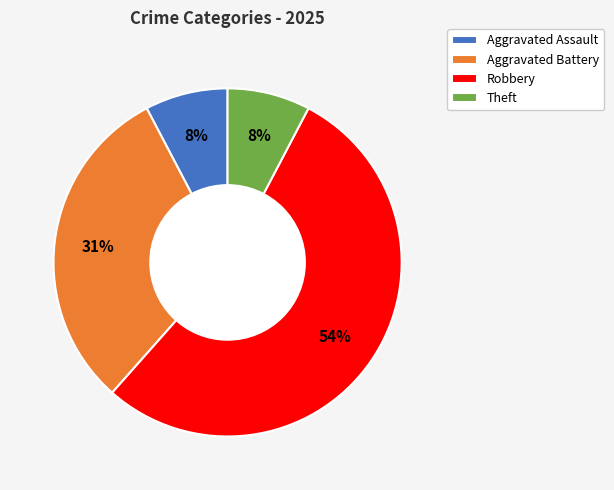

Combined, do Robbery and Theft account for over 50%?

Yes